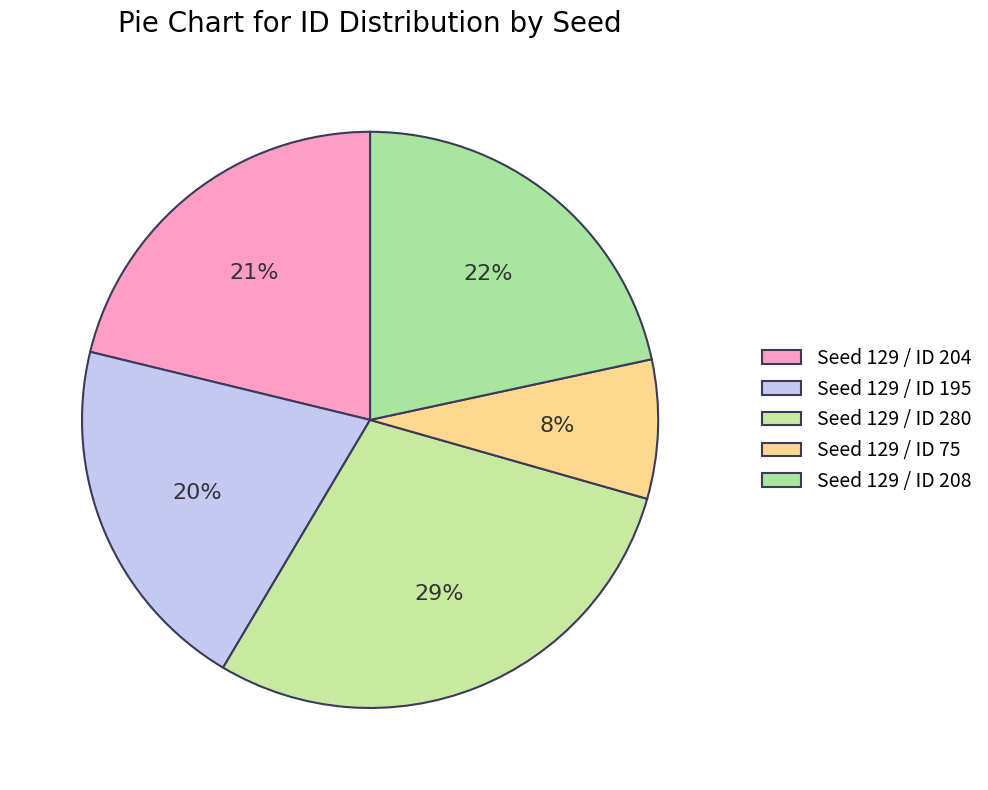

How many segments does this pie chart have?

5